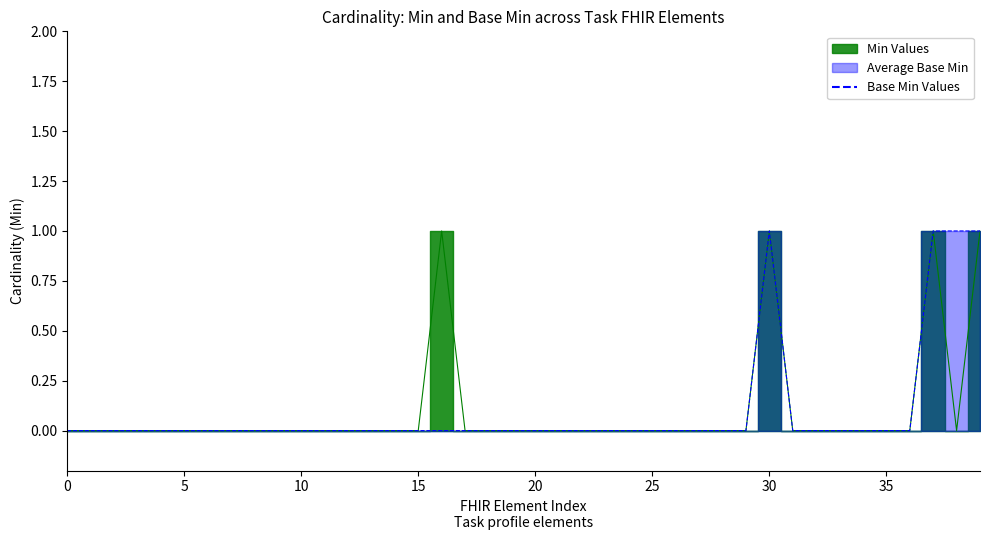

True or false: Base Min and Min intersect in this chart.

False